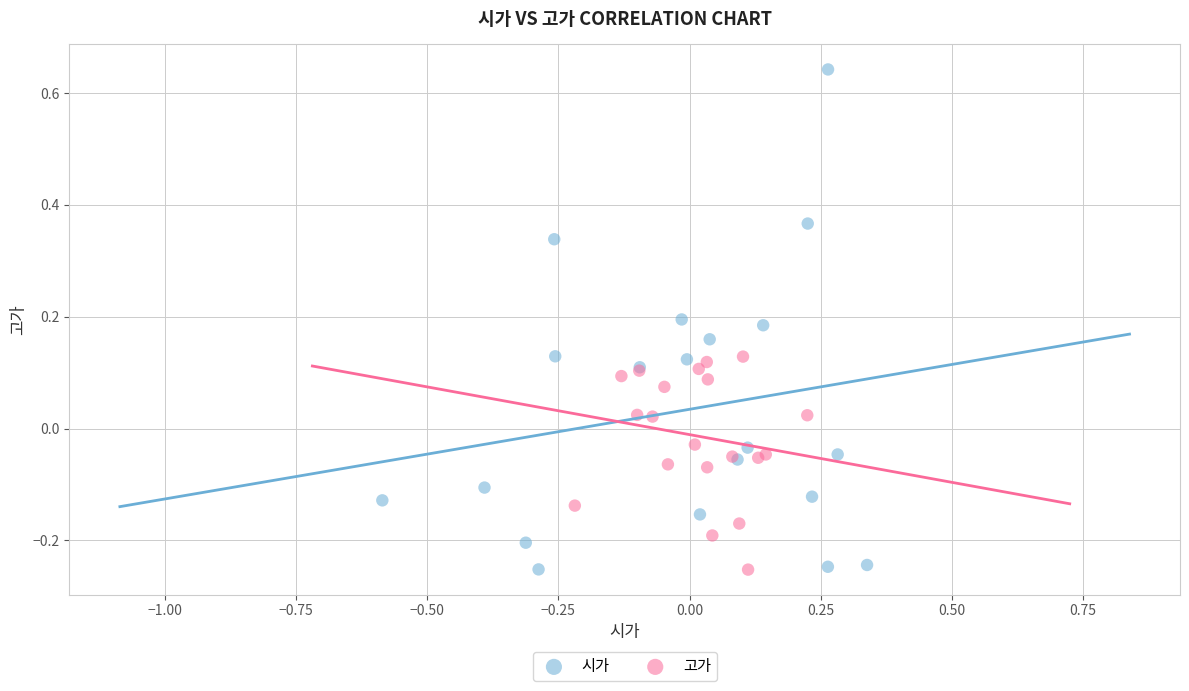

What are all the series names shown in the legend?

시가, 고가